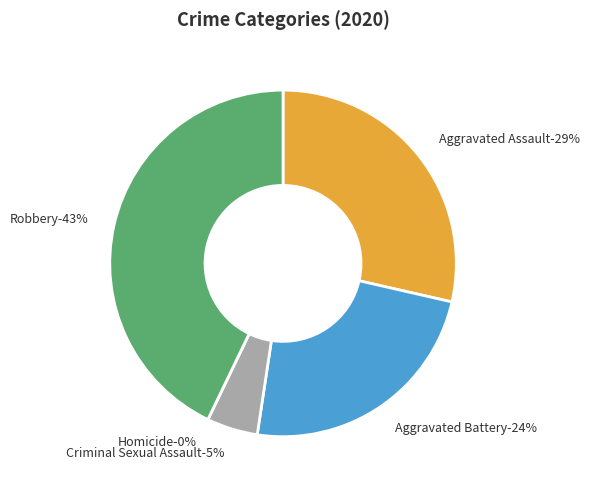

To the nearest percent, what percentage of the pie is Criminal Sexual Assault?

5%